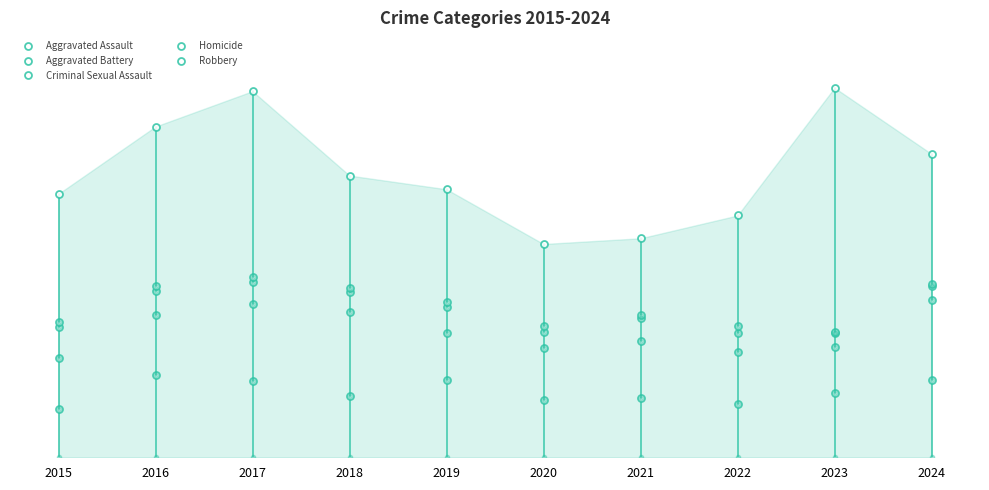

The Robbery series shows 192 at 2021. True or false?

True